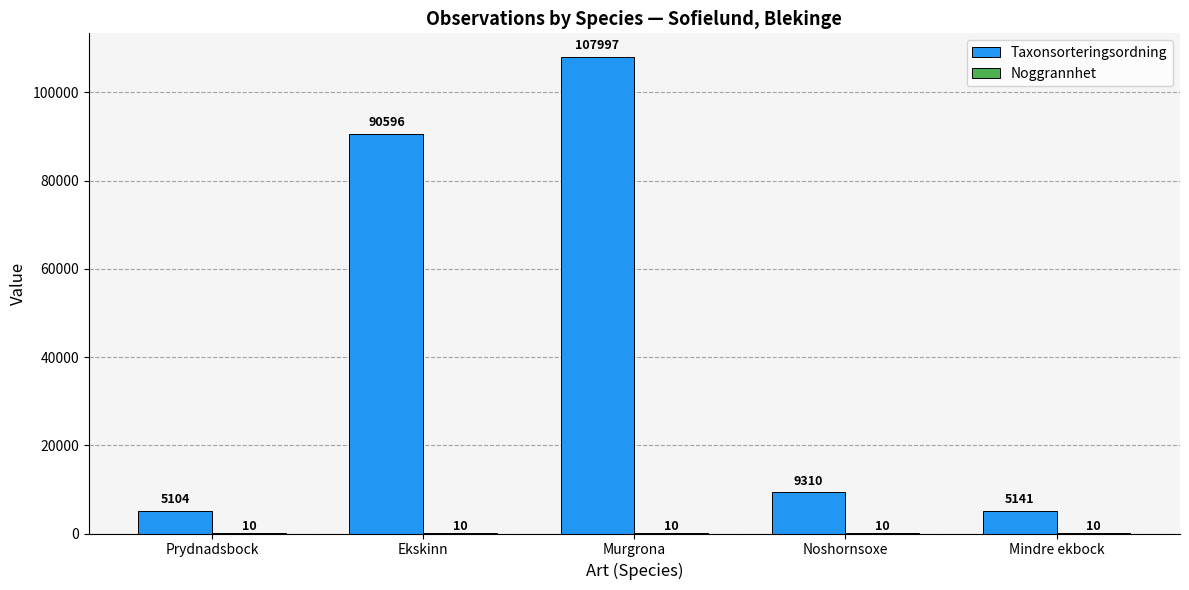

The Taxonsorteringsordning series shows 9310 at Noshornsoxe. True or false?

True